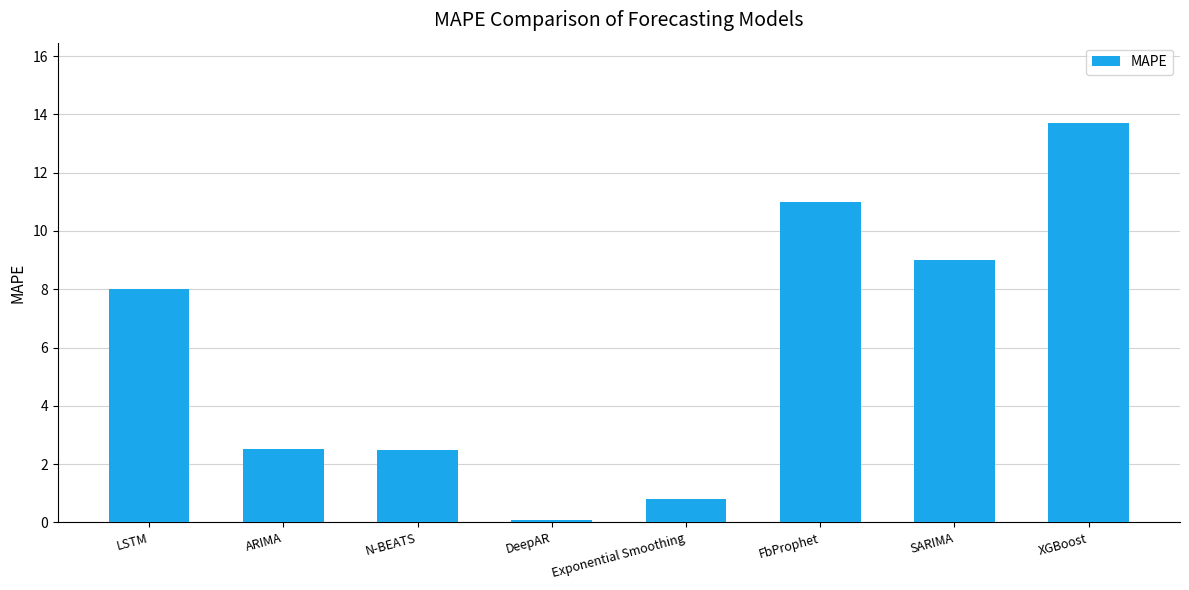

What position from the right is ARIMA?

7